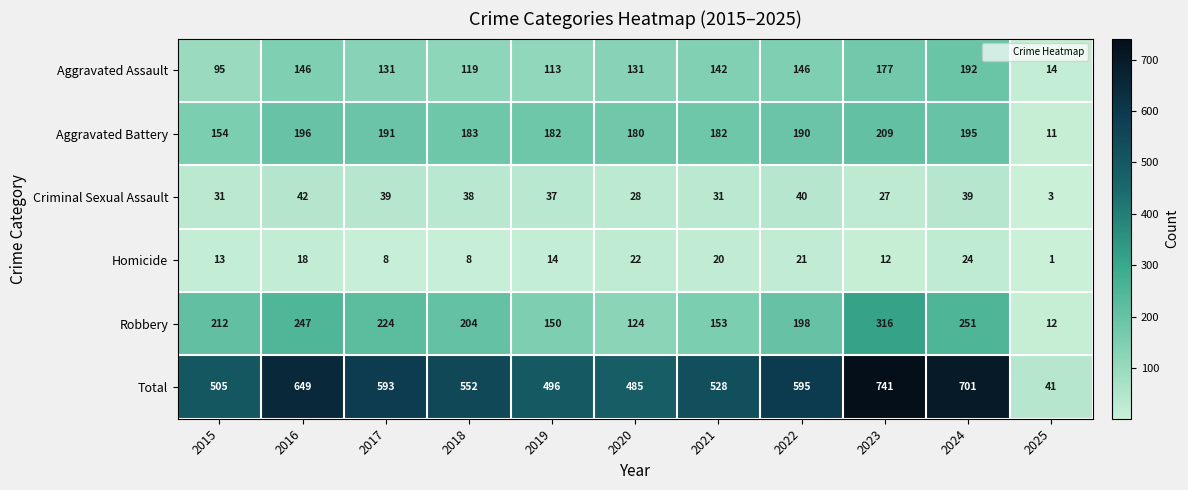

At which label does Robbery first exceed 204?

2015